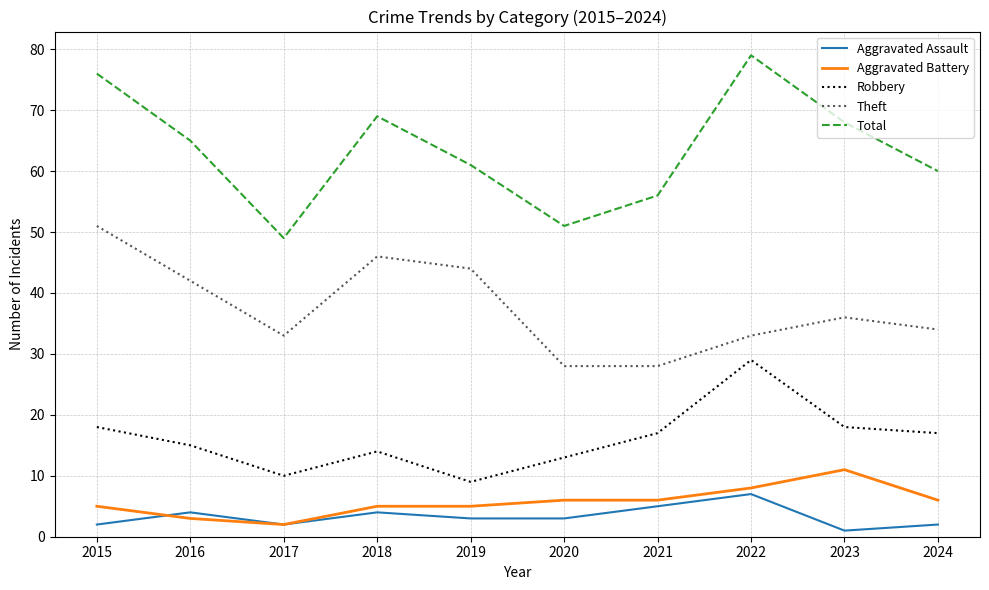

Which series changed the most between 2017 and 2018?

Total